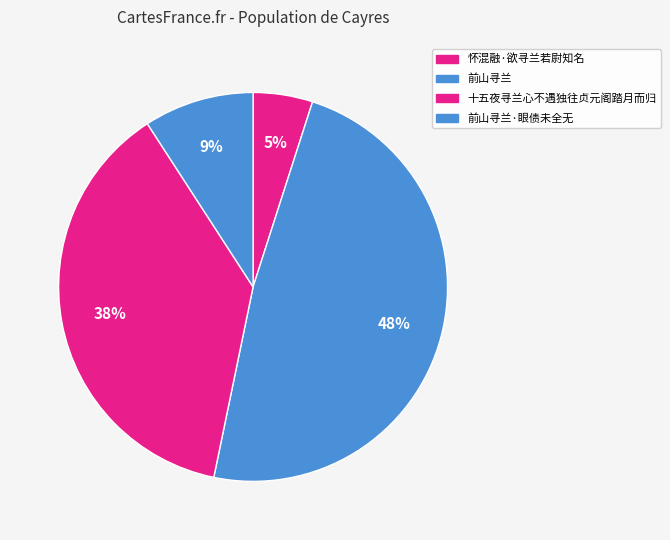

How many segments does this pie chart have?

4